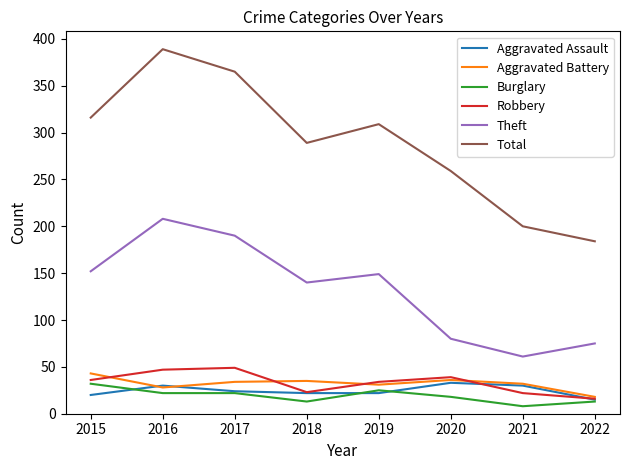

What is the difference between the maximum and second lowest values in the Robbery series?

27